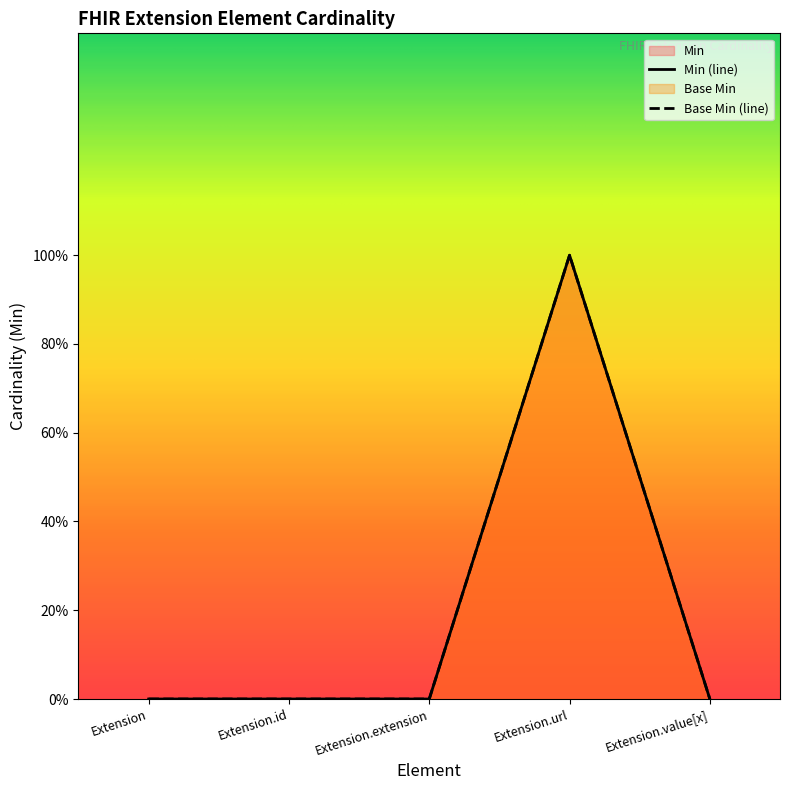

Count the Min values in the range 0 to 1.

5